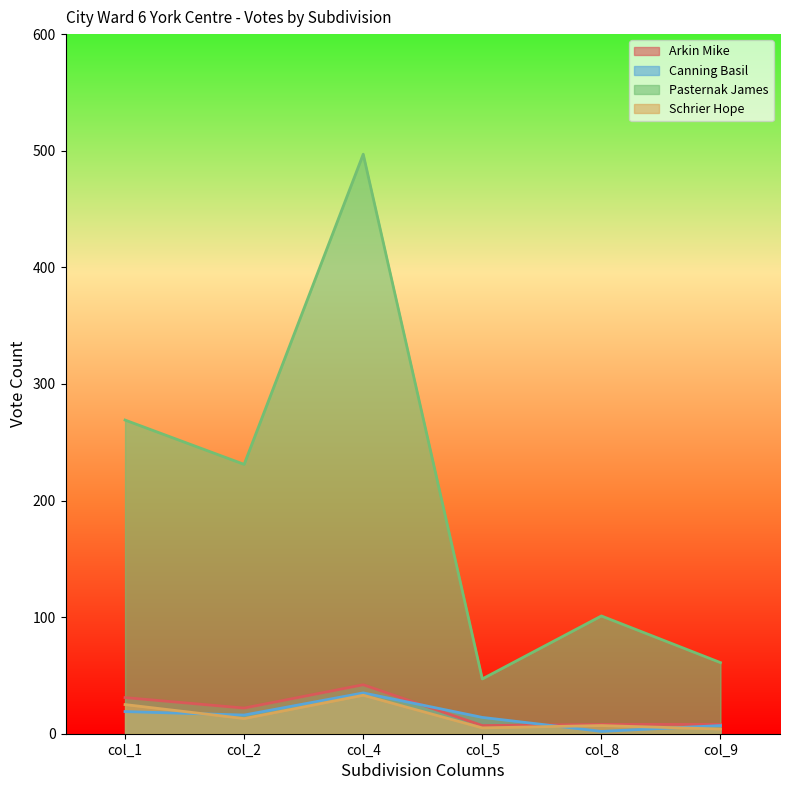

Is it true that Pasternak James equals 337 at col_4?

False